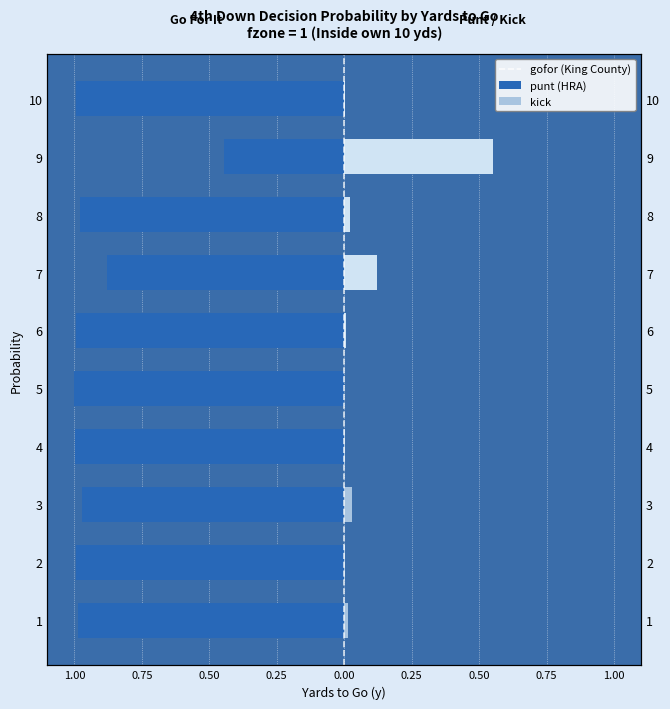

Are the bars horizontal?

Yes